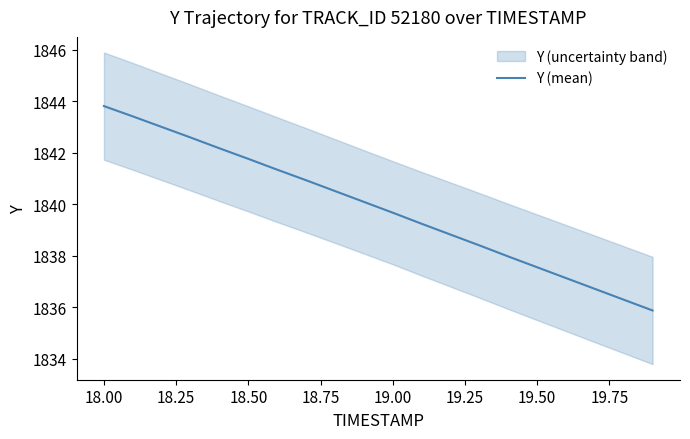

What is the maximum value for Y (mean)?

1843.8